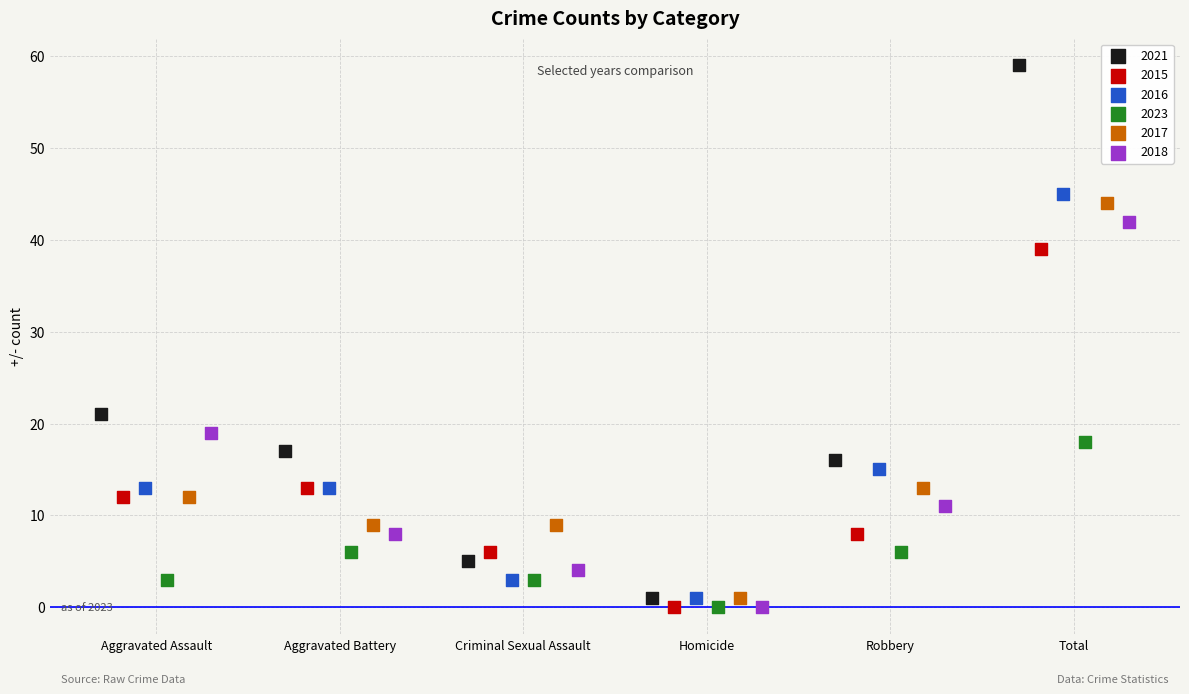

Which series reaches the maximum Y coordinate?

2021